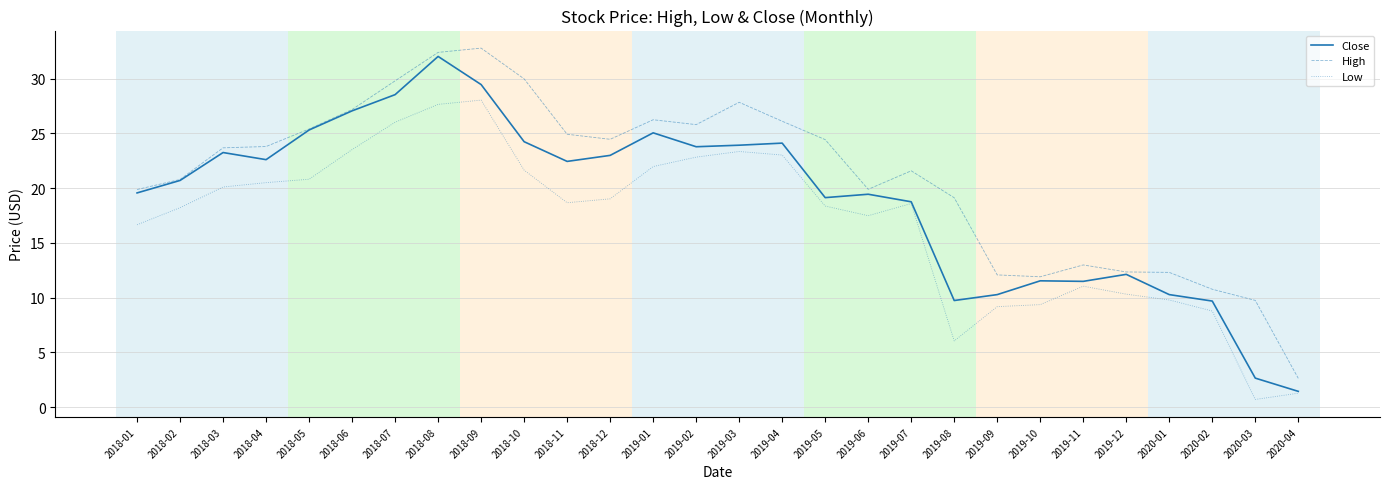

How many values in the Close series are below 22?

14